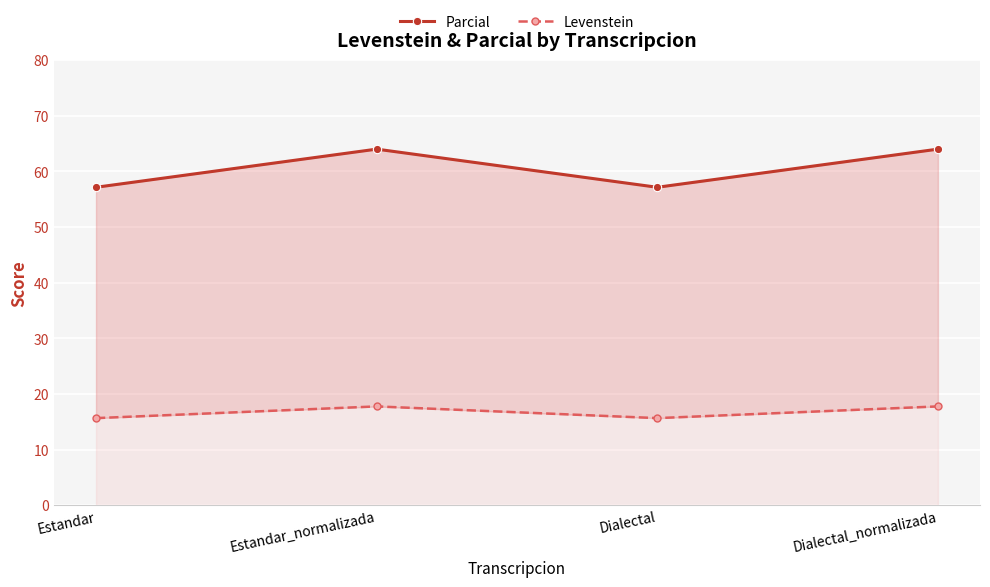

At which category is the sum across all series the highest?

Estandar_normalizada